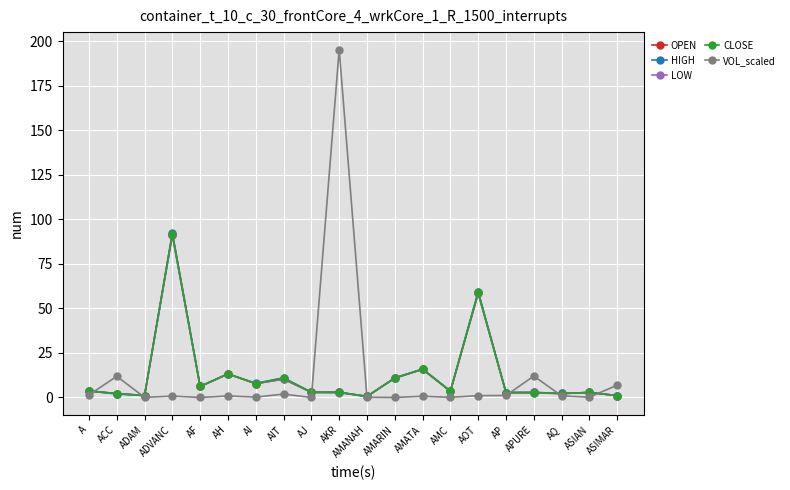

What is the highest value of the VOL_scaled series?

195.4